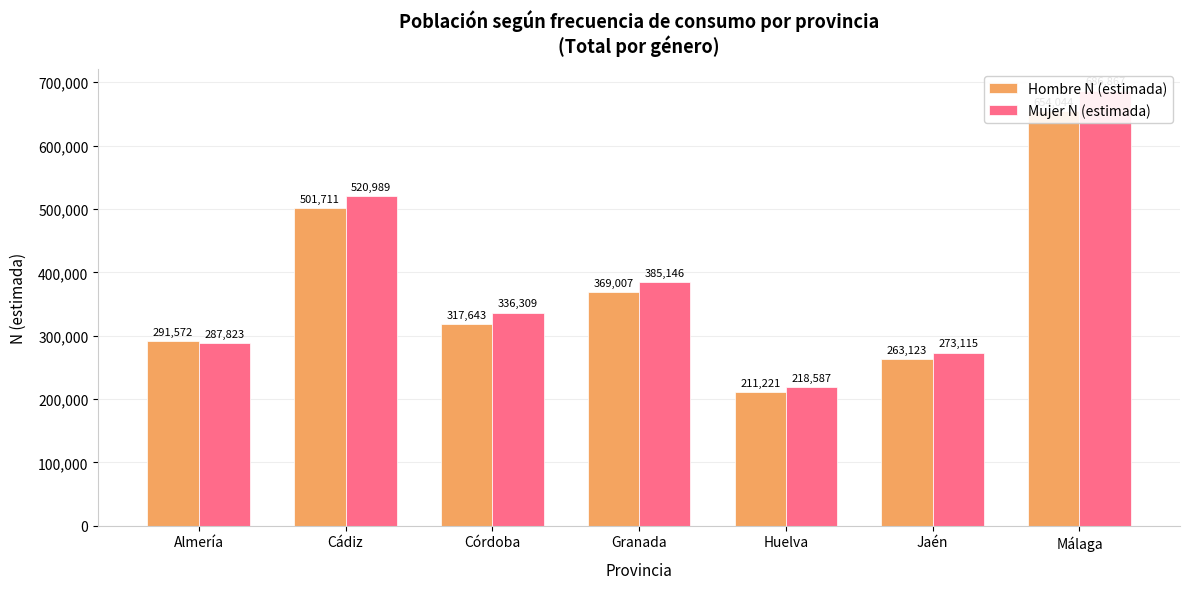

Where is Mujer N (estimada) nearest to the value 452727?

Granada